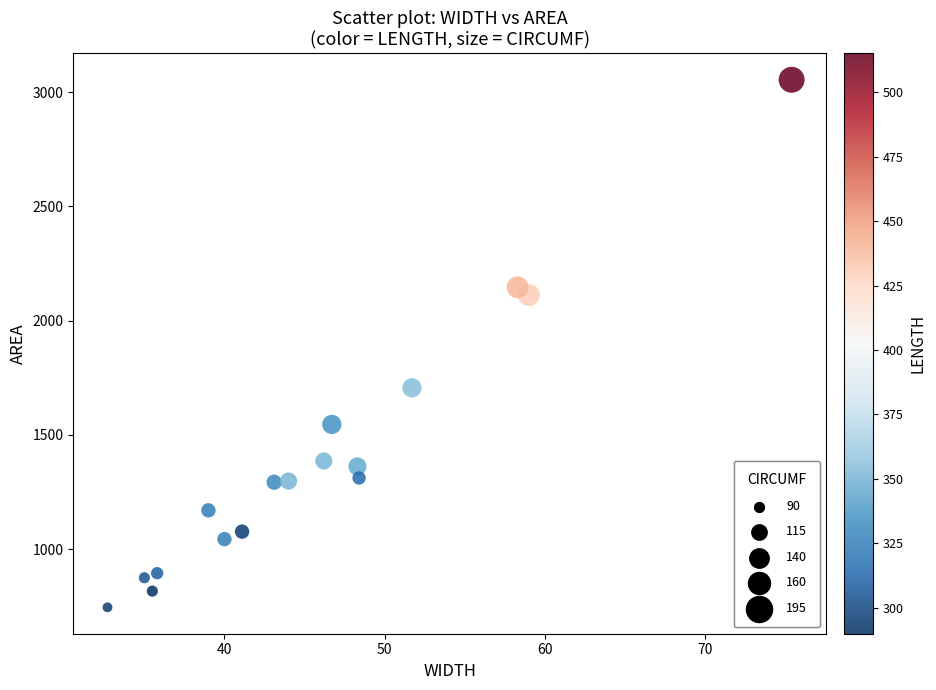

What is the range of X values (max minus min)?

42.7